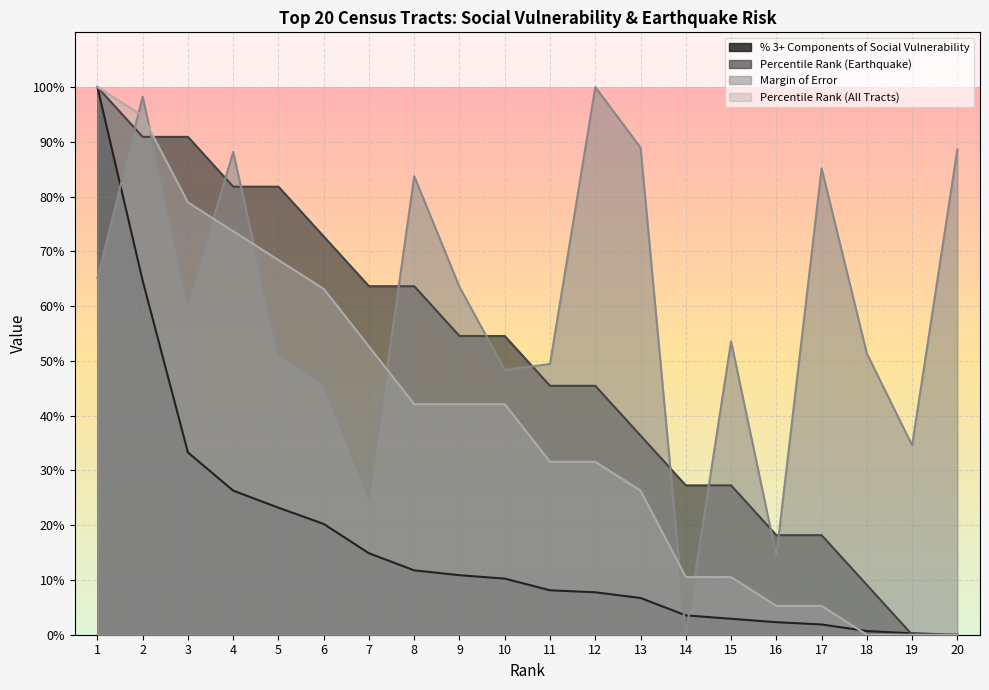

Reading left to right, transcribe all the data shown in this chart.

% 3+ Components of Social Vulnerability: 100.0	64.6	33.3	26.3	23.2	20.2	14.9	11.8	10.9	10.2	8.1	7.7	6.7	3.5	2.9	2.3	1.9	0.7	0.3	0.0
Percentile Rank (Earthquake): 100.0	90.9	90.9	81.8	81.8	72.7	63.6	63.6	54.5	54.5	45.5	45.5	36.4	27.3	27.3	18.2	18.2	9.1	0.0	0.0
Margin of Error: 65.1	98.3	60.3	88.2	51.2	45.7	25.1	83.7	63.5	48.3	49.4	100.0	88.9	0.0	53.6	14.4	85.2	51.3	34.6	88.6
Percentile Rank (All Tracts): 100.0	94.7	78.9	73.7	68.4	63.2	52.6	42.1	42.1	42.1	31.6	31.6	26.3	10.5	10.5	5.3	5.3	0.0	0.0	0.0